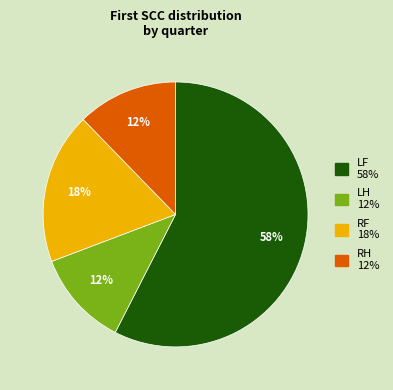

True or false: RF accounts for 18% of the total.

True